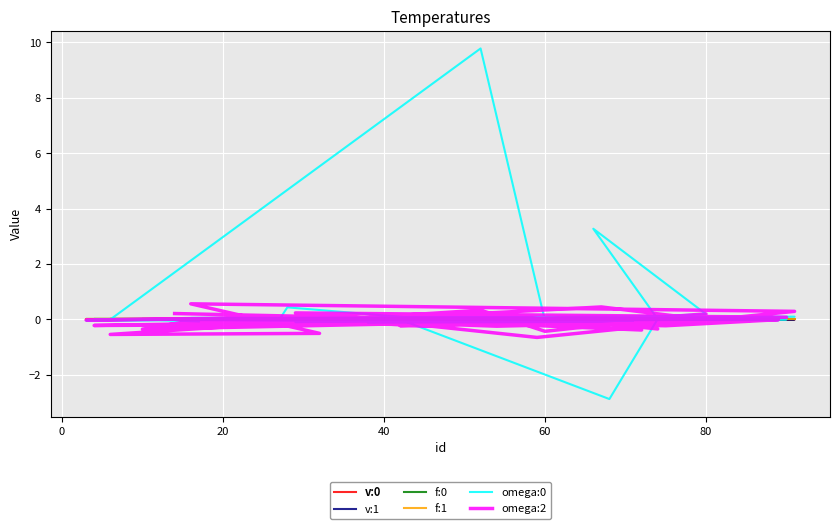

True or false: f:0 has a value of -0.0 at 13.

False